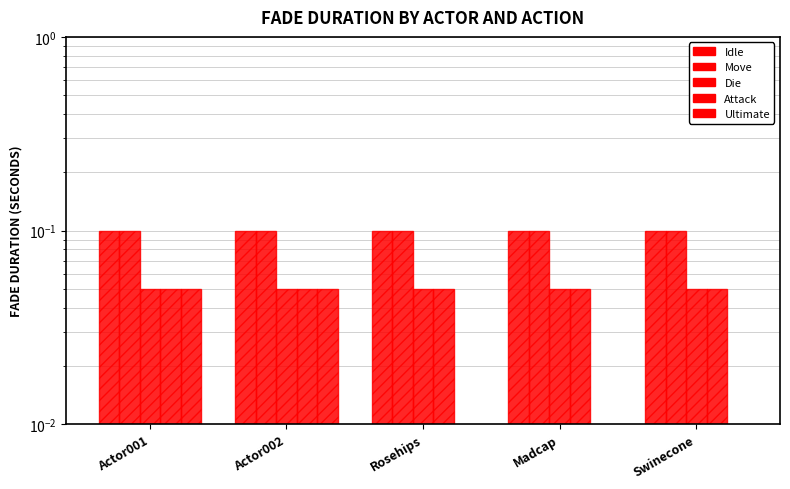

What are all the series names shown in the legend?

Idle, Move, Die, Attack, Ultimate